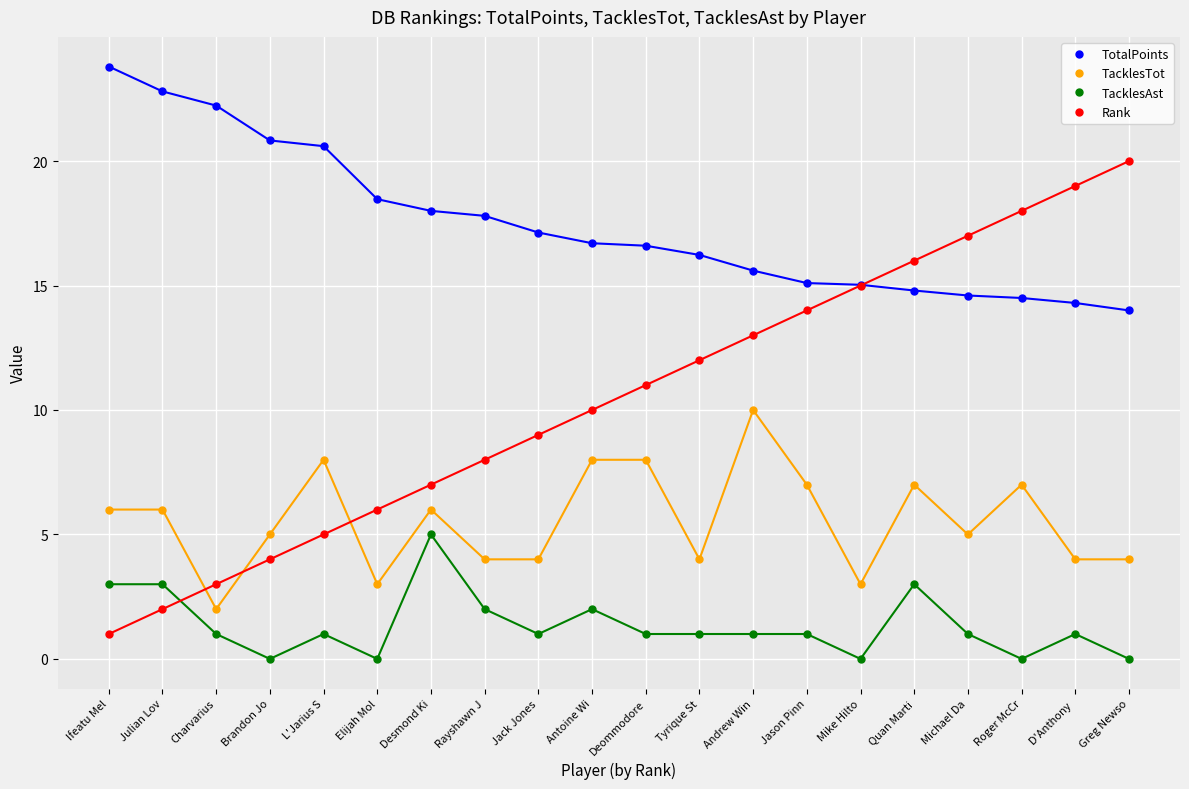

At how many categories does at least one series exceed 13?

20